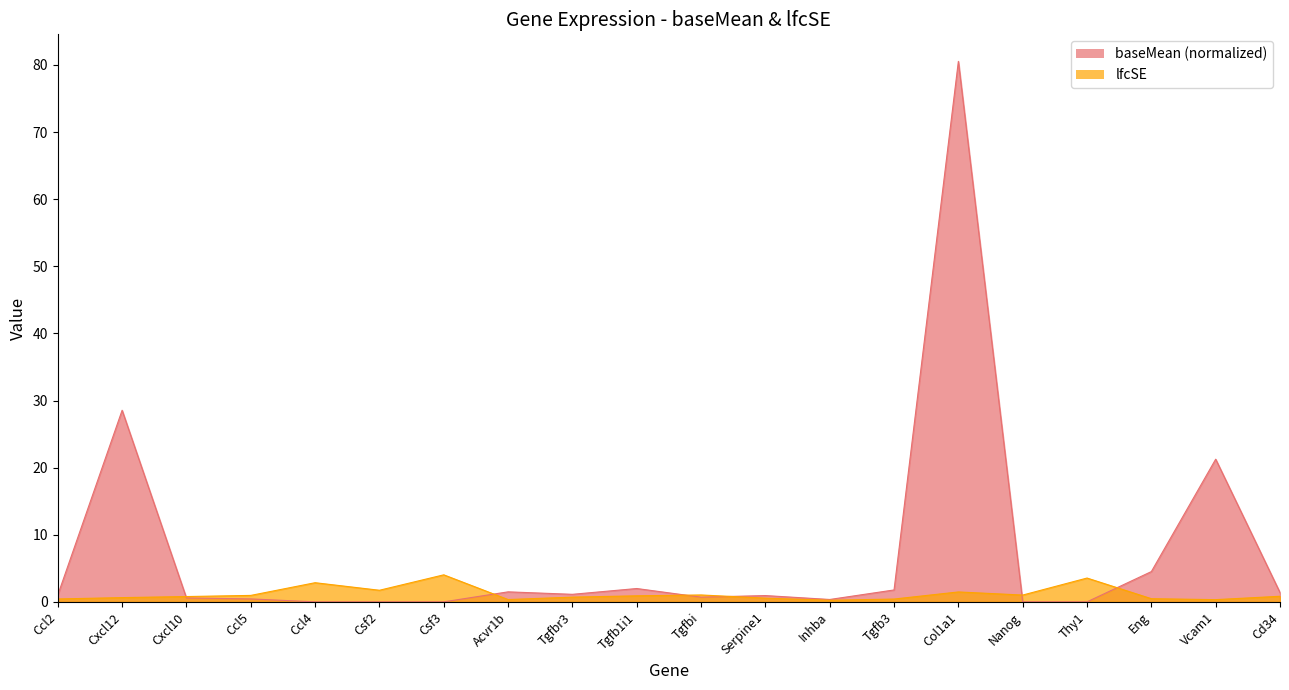

How many values in the baseMean series are below 1?

10